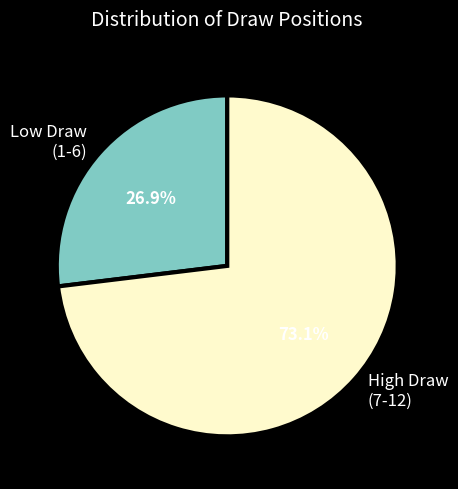

Which has a higher value, Low Draw (1-6) or High Draw (7-12)?

High Draw (7-12)